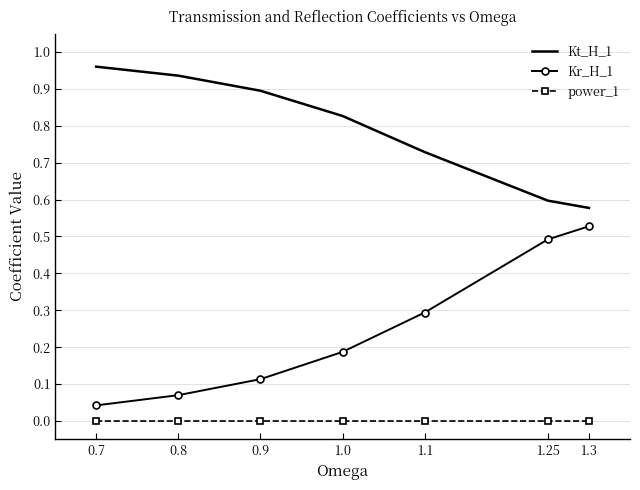

What position from the right is 0.7?

7